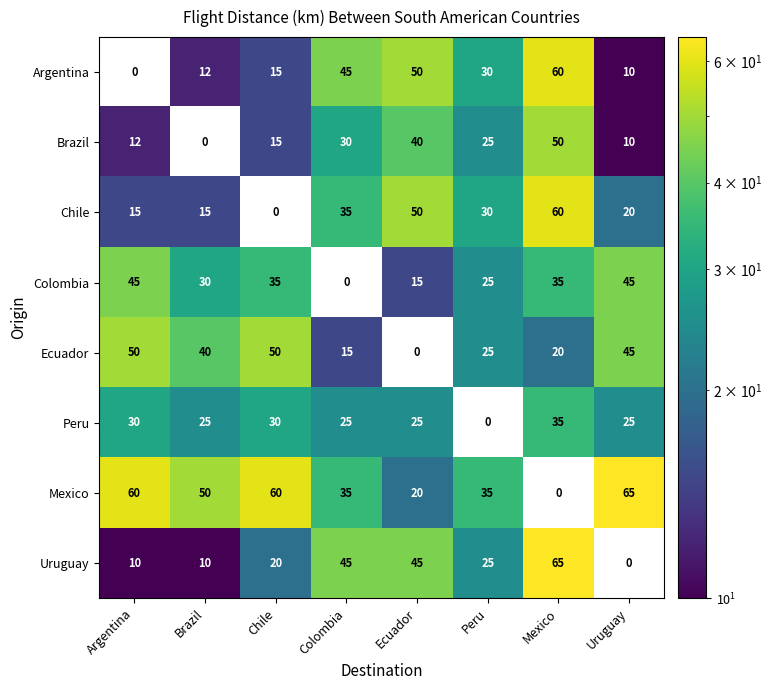

The value of Mexico at Ecuador is 6. True or false?

False